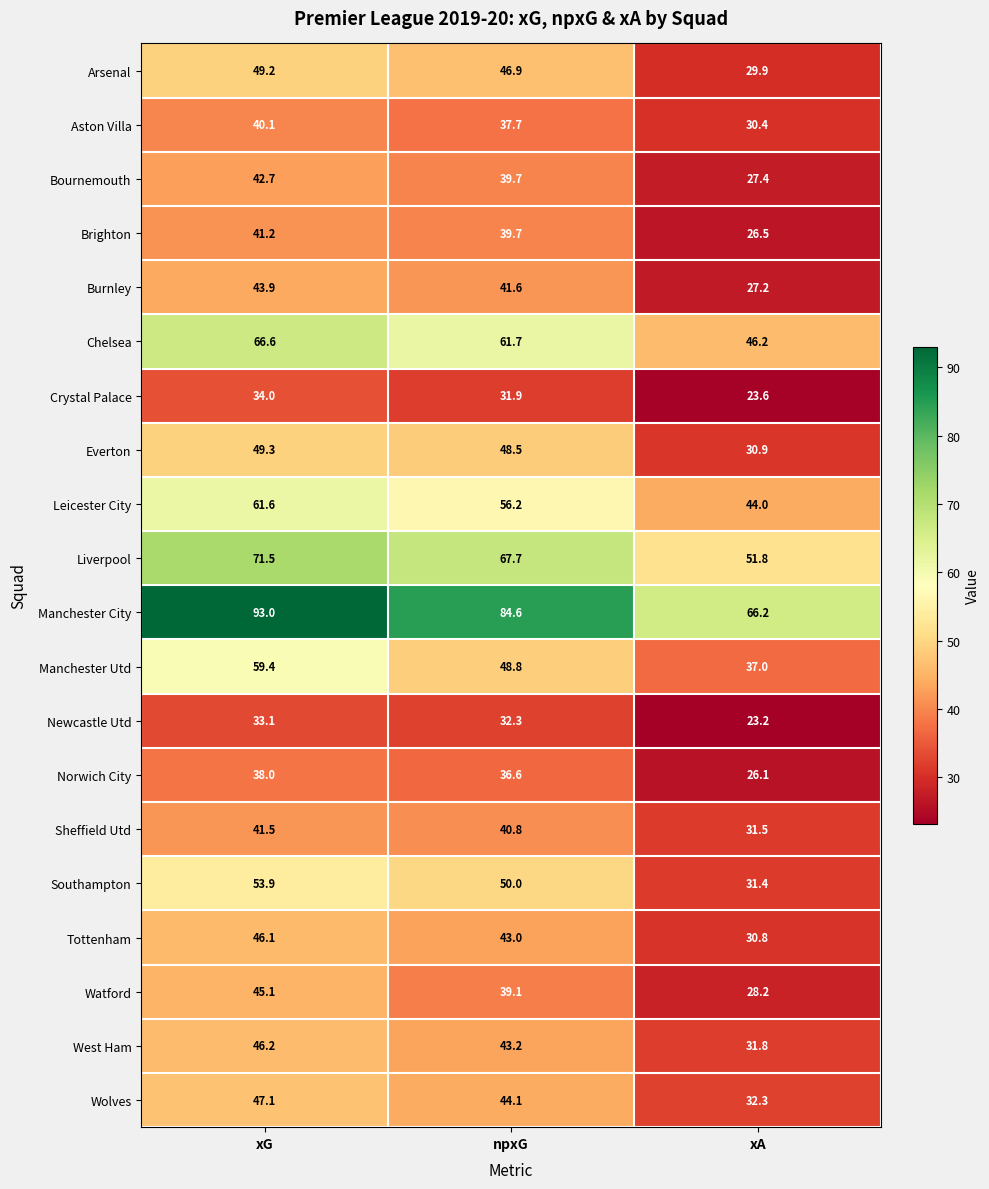

What is the sum of the Arsenal values at xG and npxG?

96.1